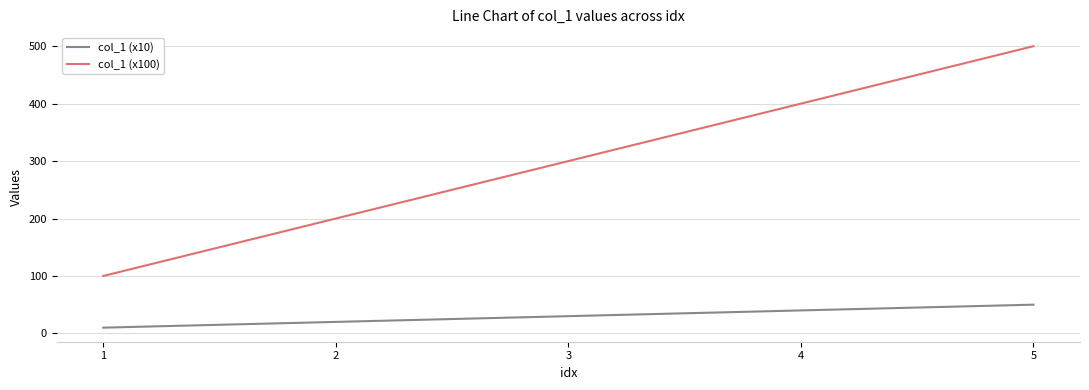

The value of col_1 (x100) at 4 is 400. True or false?

True